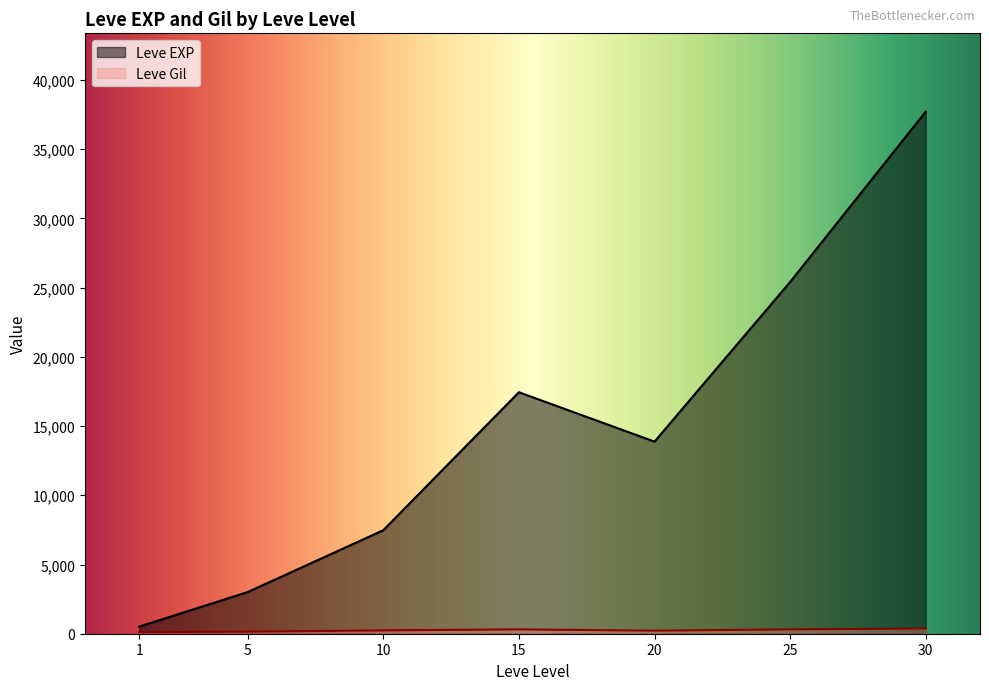

What is the maximum value shown in the chart?

37715.0